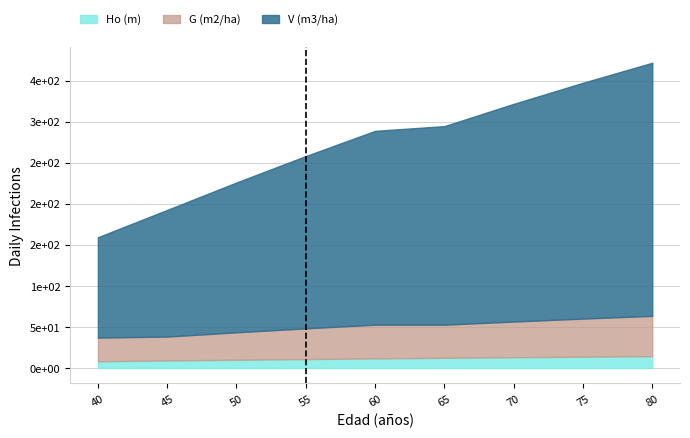

What is the spread (max minus min) of values at 50?

215.9